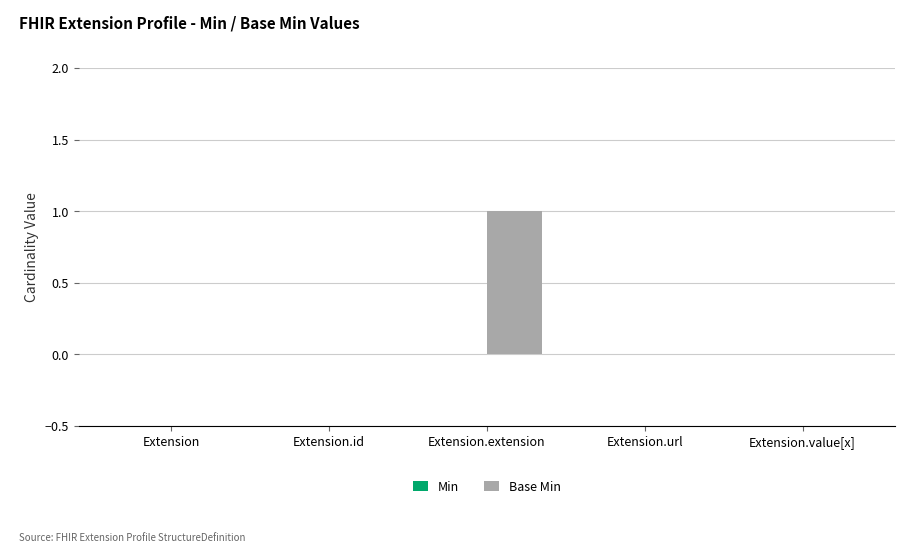

True or false: the data shows 0 at Extension.id.

True